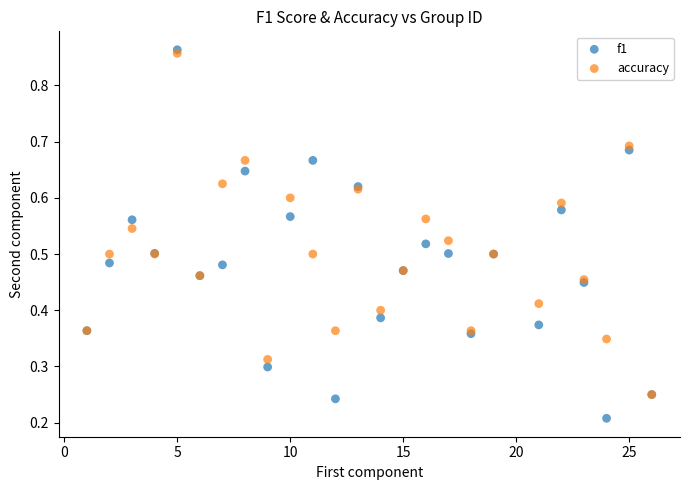

Which series reaches the maximum Y coordinate?

f1